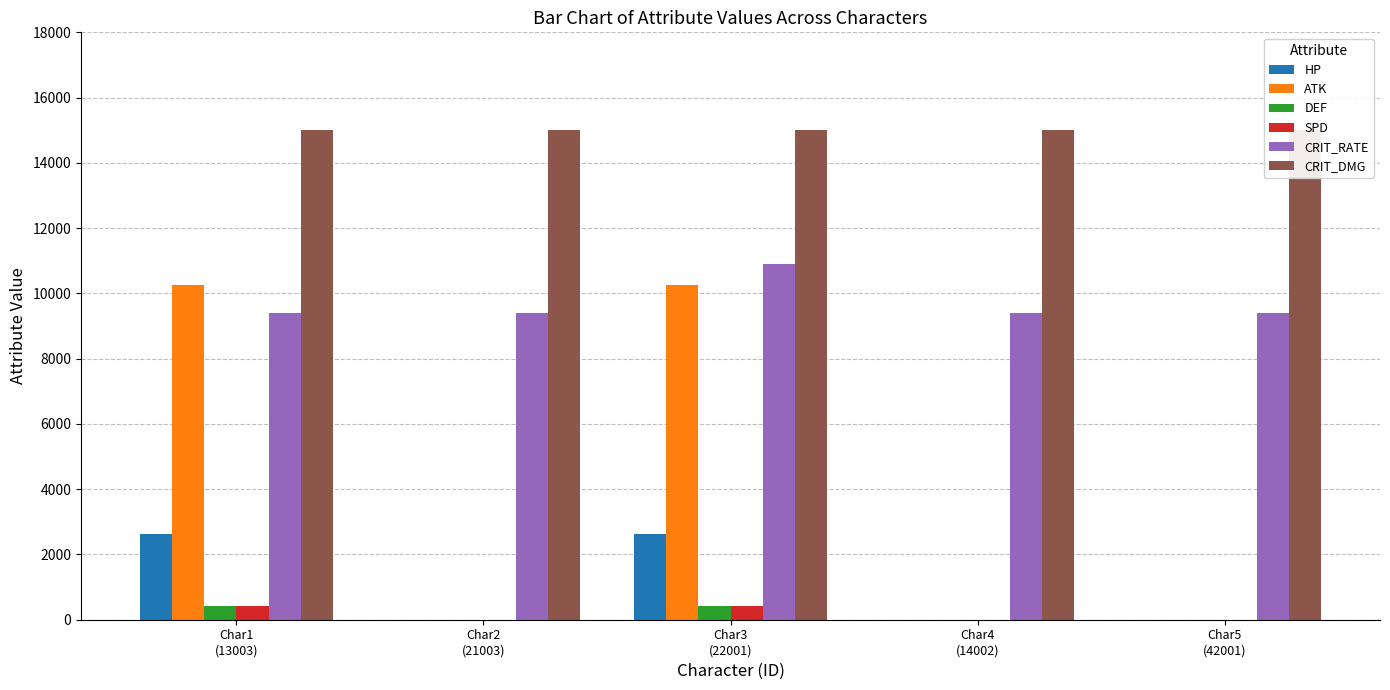

Is the value of DEF at Char3
(22001) greater than the value of HP at Char3
(22001)?

No